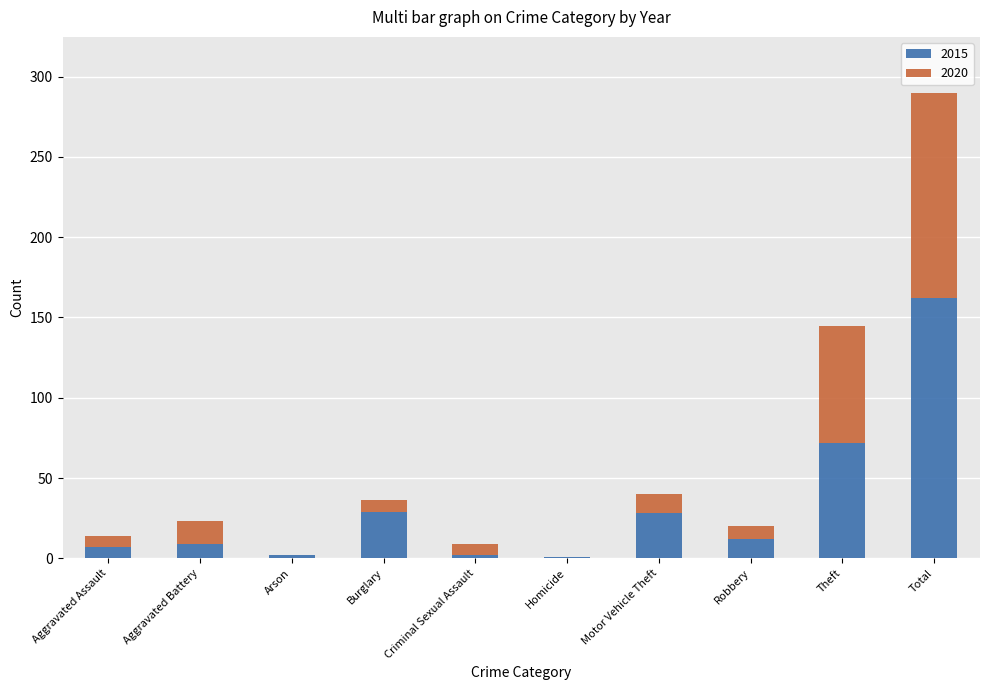

Does the chart contain stacked bars?

Yes